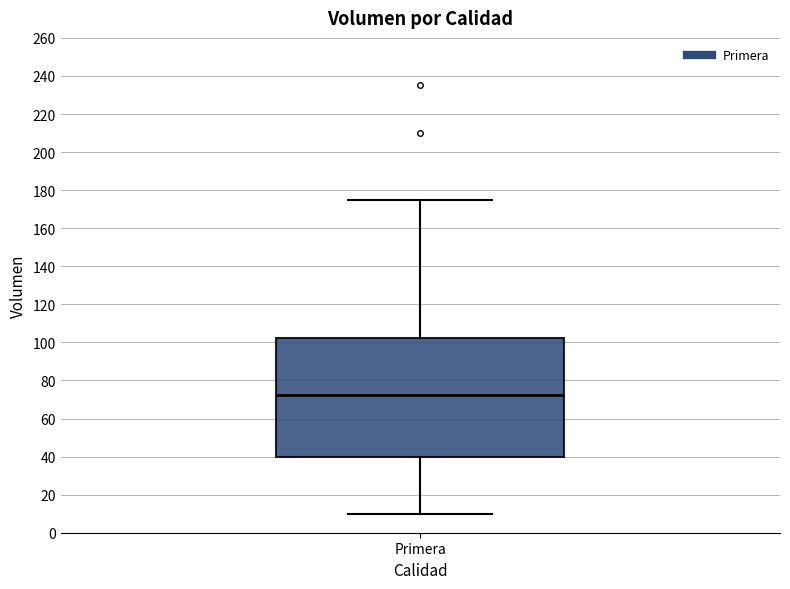

Read this box plot against the y-axis: the position of the median line, the range covered by the box, and the ends of both whiskers. The values are not printed on the chart, so give them approximately, as read against the axis.

median 72, box 40 to 102, whiskers 10 to 176